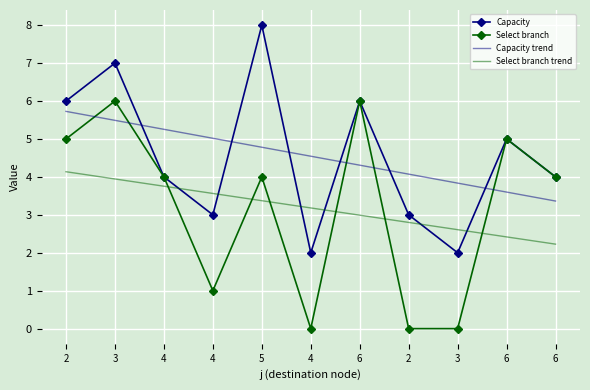

Reading left to right, transcribe all the data shown in this chart.

Capacity: 2=6.0	3=7.0	4=4.0	4=3.0	5=8.0	4=2.0	6=6.0	2=3.0	3=2.0	6=5.0	6=4.0
Select branch: 2=5.0	3=6.0	4=4.0	4=1.0	5=4.0	4=0.0	6=6.0	2=0.0	3=0.0	6=5.0	6=4.0
Capacity trend: 2=5.7	3=5.5	4=5.3	4=5.0	5=4.8	4=4.5	6=4.3	2=4.1	3=3.8	6=3.6	6=3.4
Select branch trend: 2=4.1	3=3.9	4=3.8	4=3.6	5=3.4	4=3.2	6=3.0	2=2.8	3=2.6	6=2.4	6=2.2